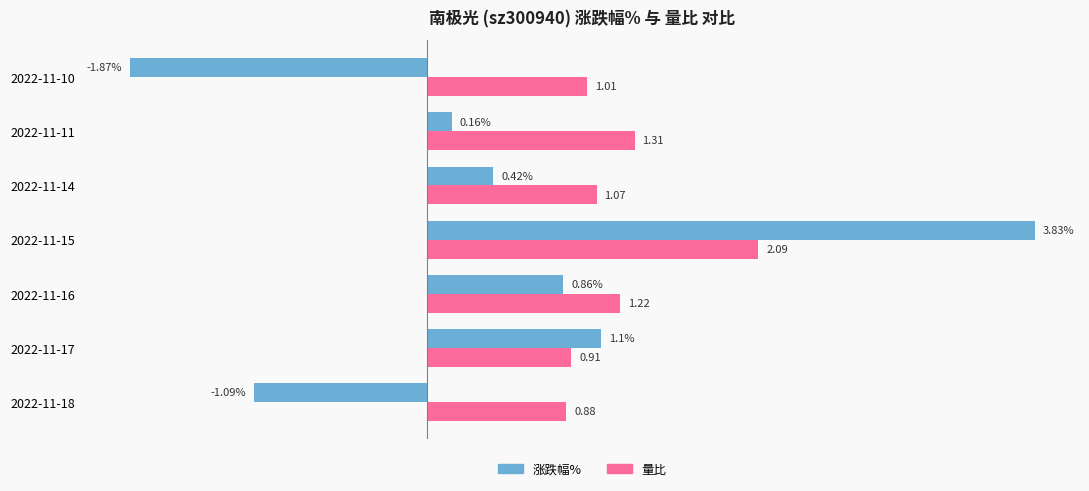

Which series changed the most between 2022-11-17 and 2022-11-14?

涨跌幅%